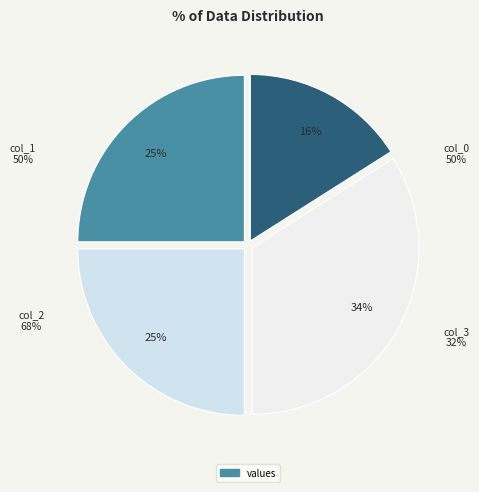

What is the total percentage of col_0 and col_1?

50.0%